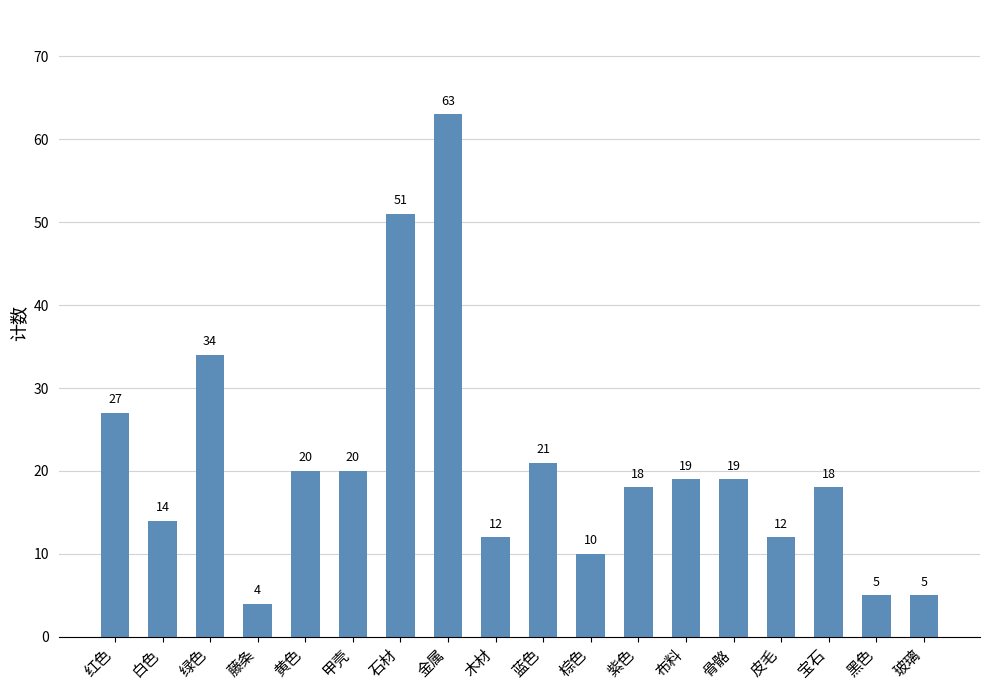

Reading left to right, list all the values displayed in this chart.

红色=27	白色=14	绿色=34	藤条=4	黄色=20	甲壳=20	石材=51	金属=63	木材=12	蓝色=21	棕色=10	紫色=18	布料=19	骨骼=19	皮毛=12	宝石=18	黑色=5	玻璃=5